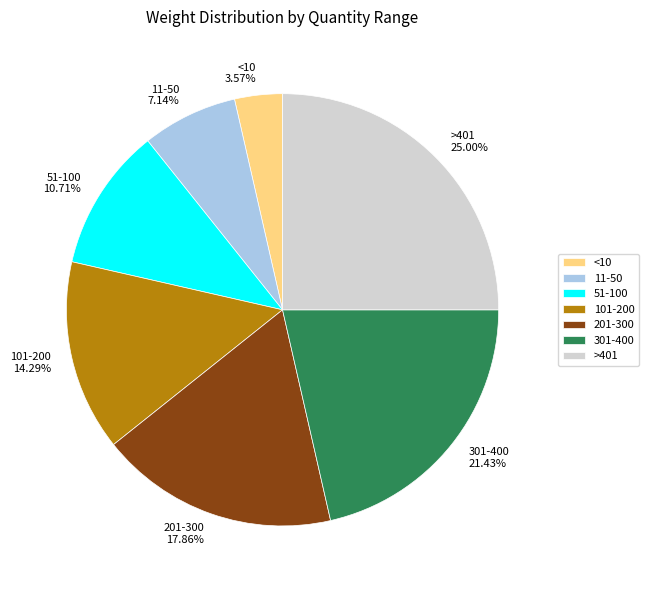

Does 101-200 represent more than half of the total?

No